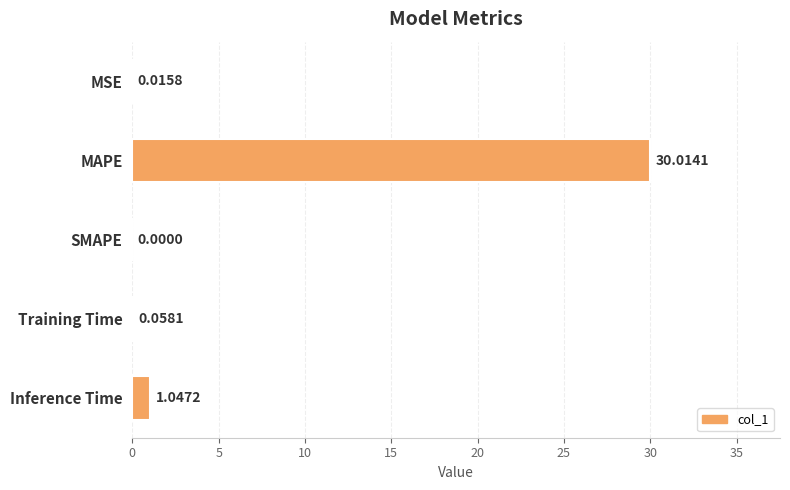

What is the sum of all values?

31.1